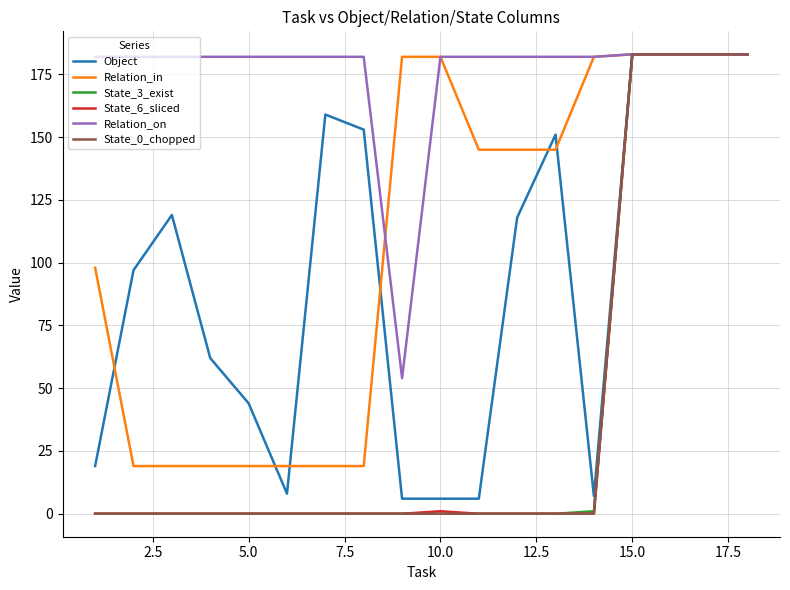

What is the maximum value for Relation_on?

183